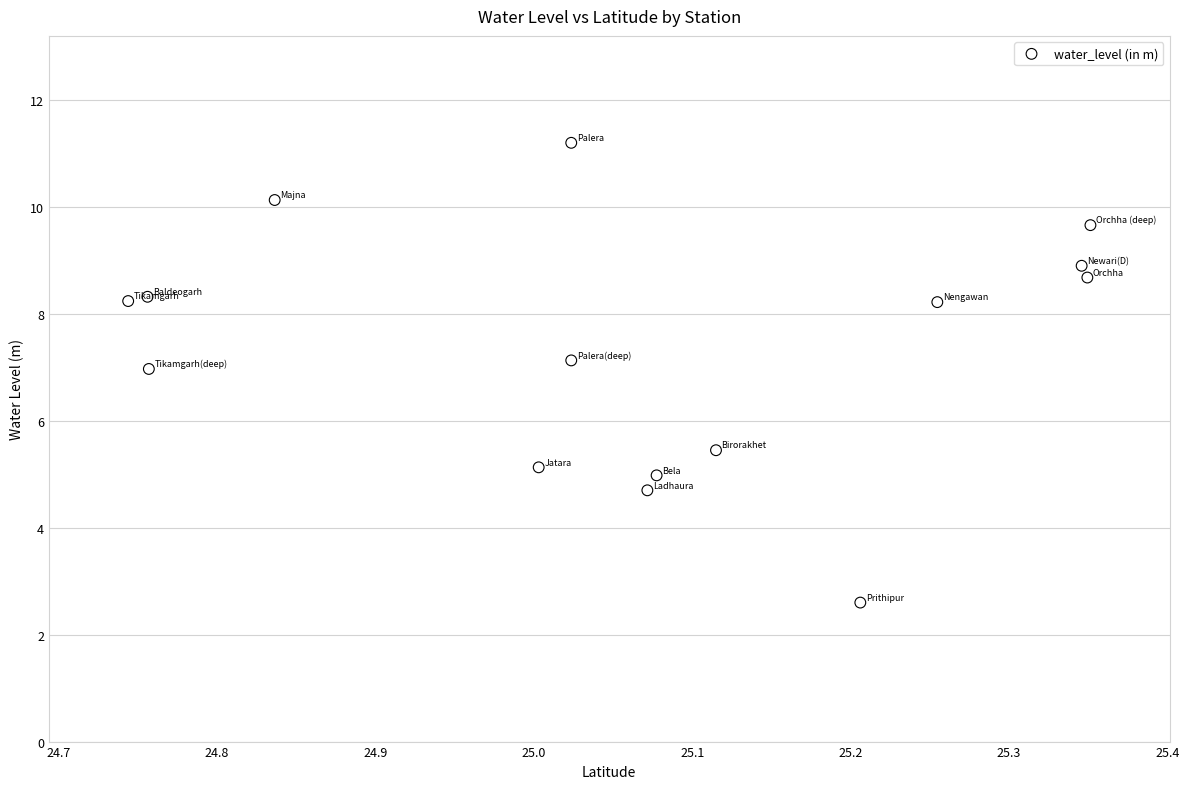

What Y value in the scatter plot is closest to 6?

5.5